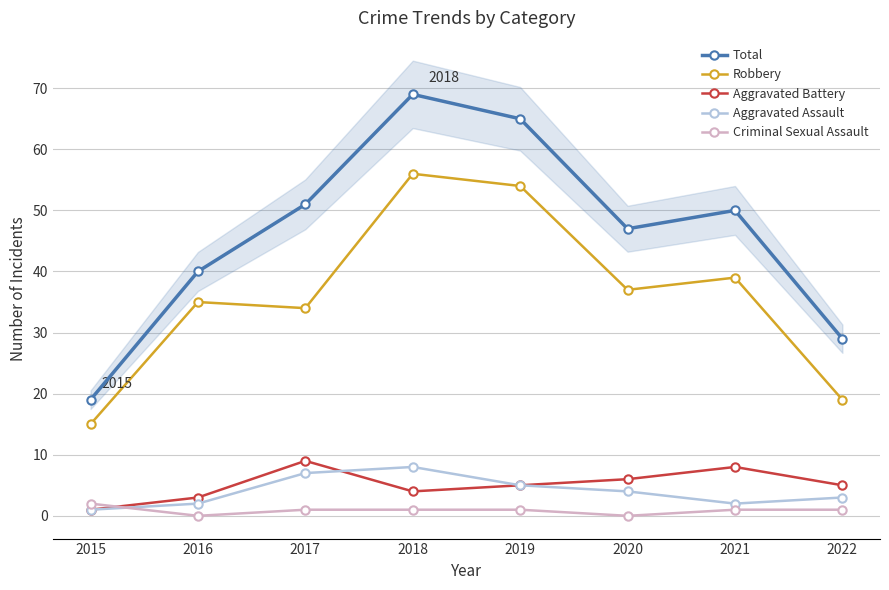

What is the sum of all Criminal Sexual Assault values?

7